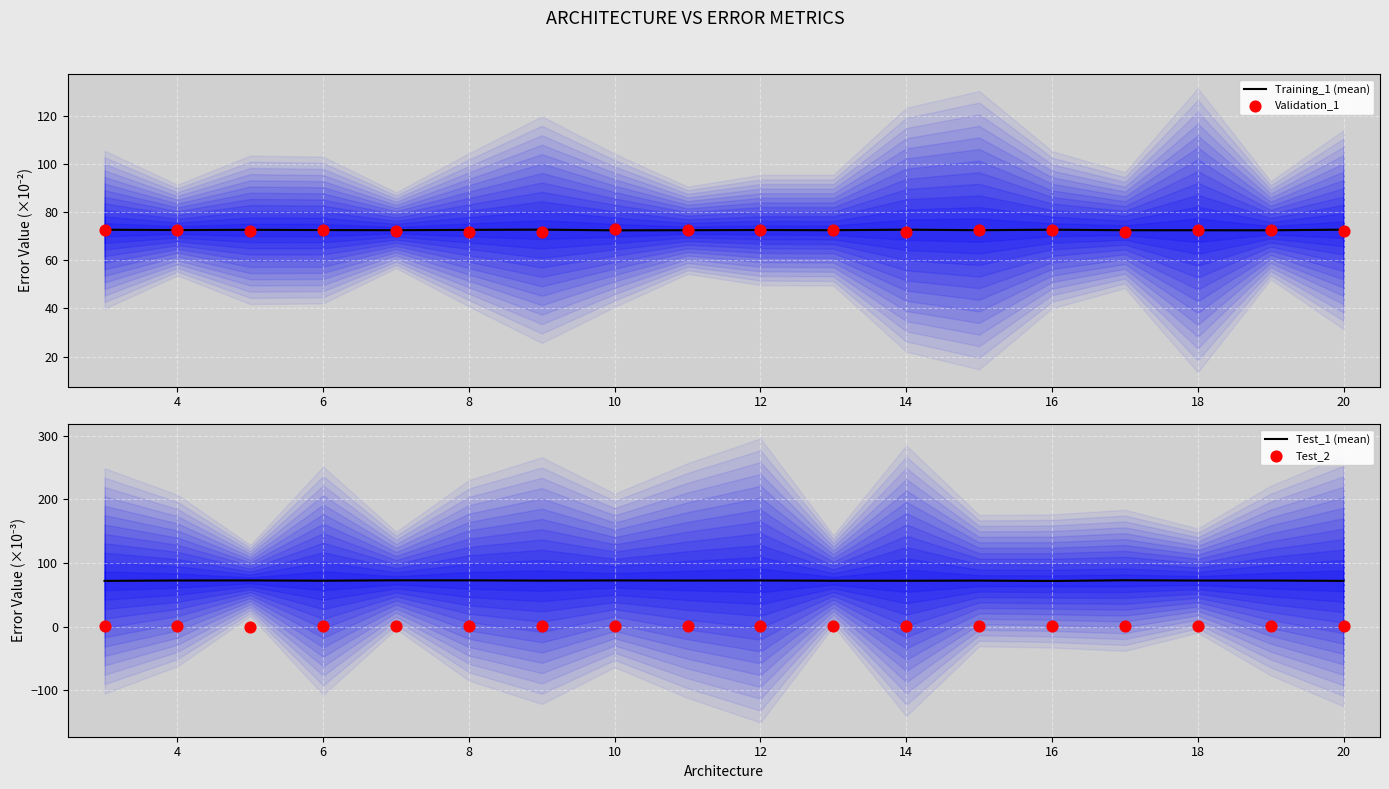

What is the total value across all series at 12?

218.4